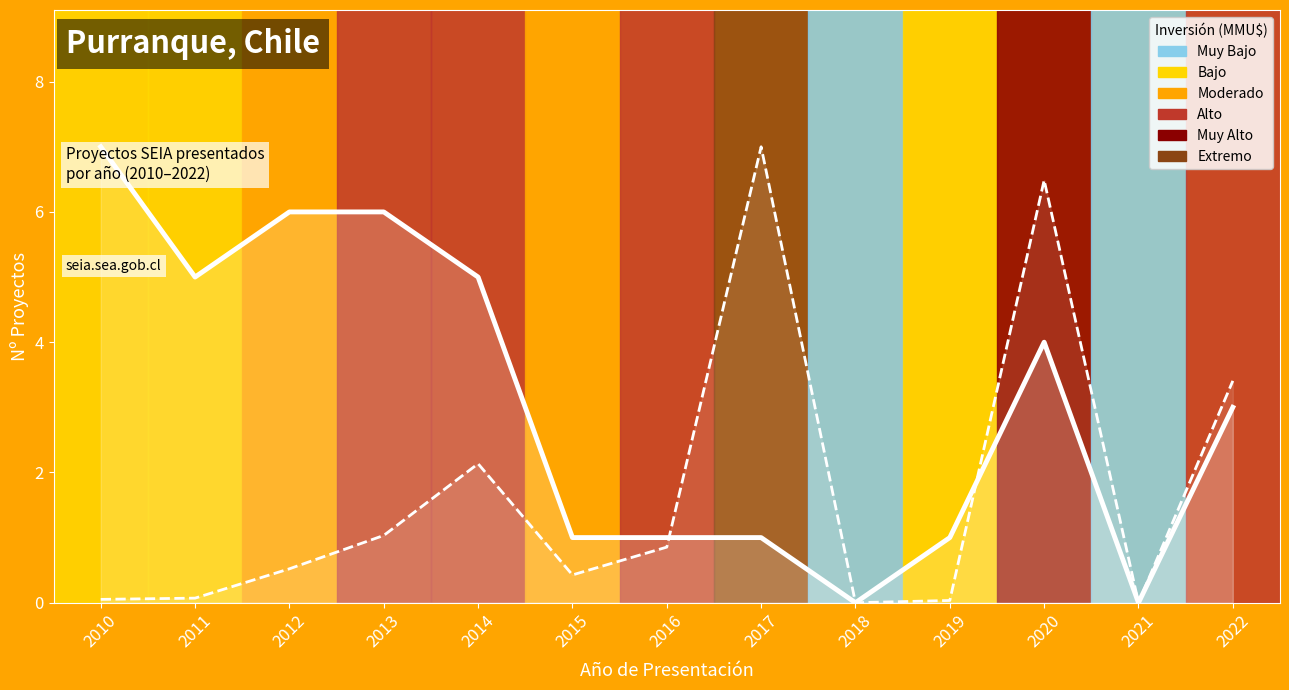

Is it true that Nº Proyectos equals 5.0 at 2011?

True